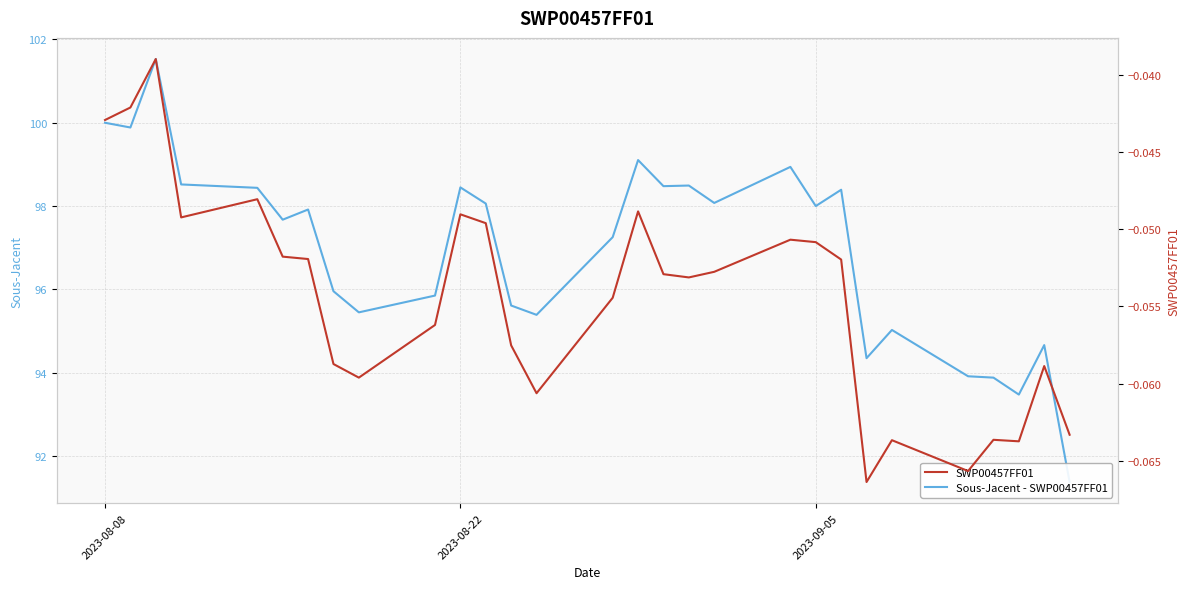

What is the value of the Sous-Jacent - SWP00457FF01 point at the 7th from the left?

97.9